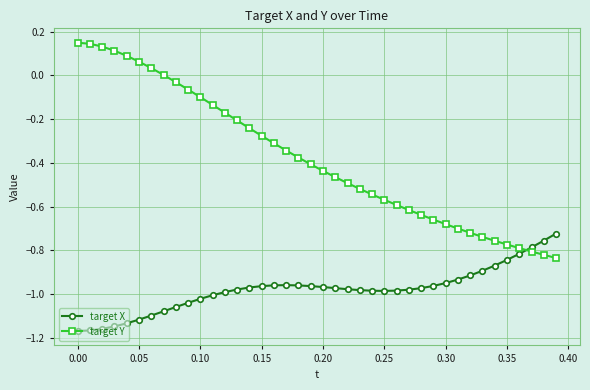

Count the number of categories in the chart.

40